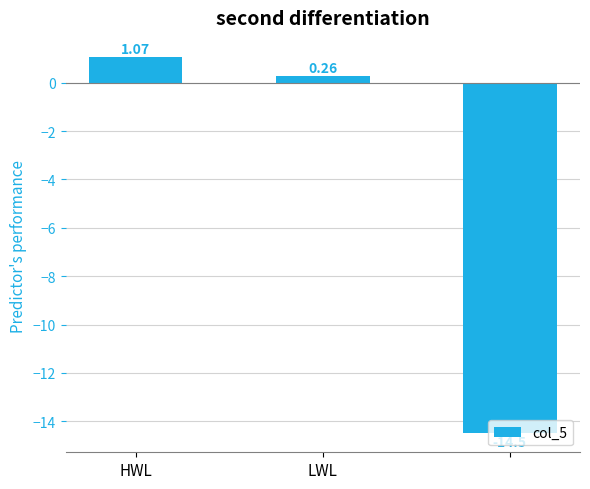

What is the difference between the maximum and minimum values?

15.6